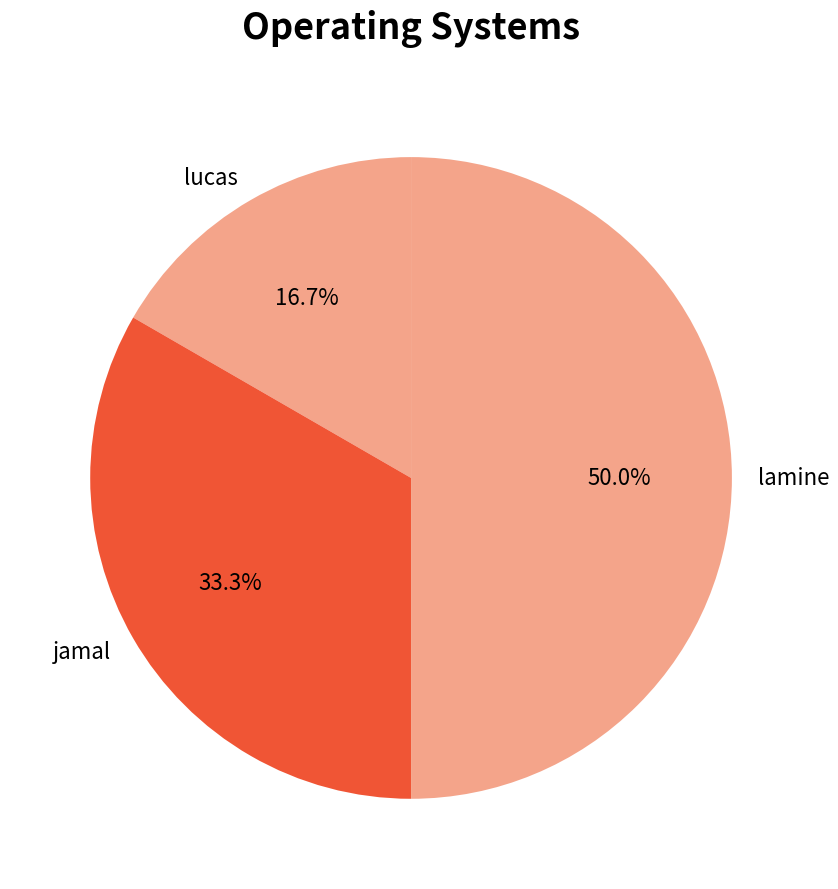

Is it true that lamine is 65% of the pie?

False